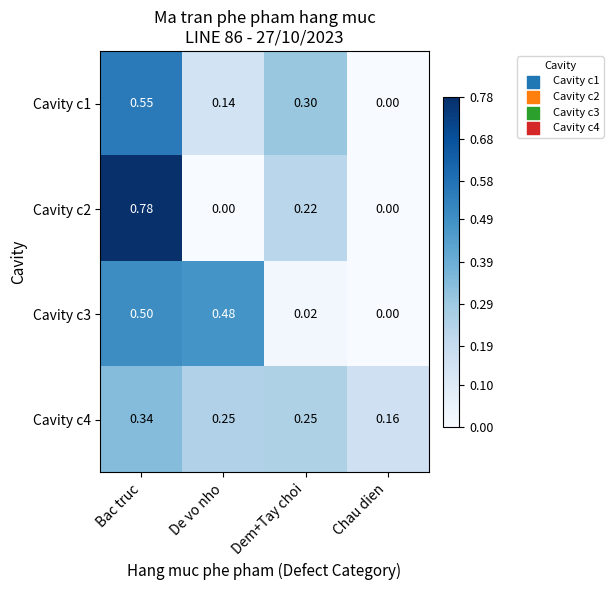

At which category is the sum across all series the highest?

Bac truc